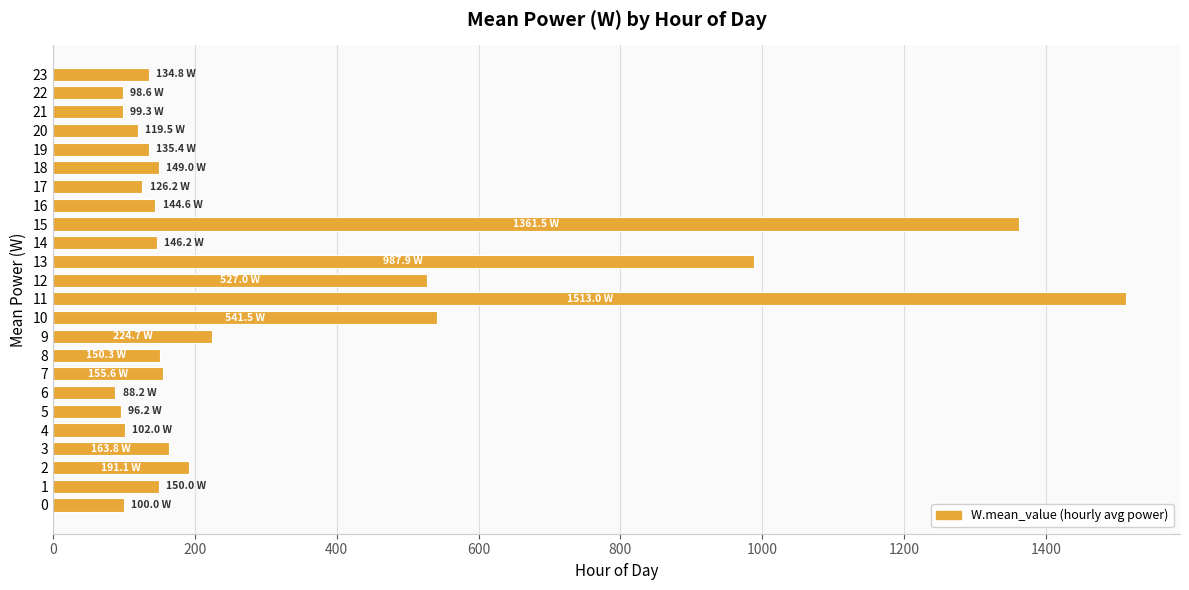

How many values are below 149?

12